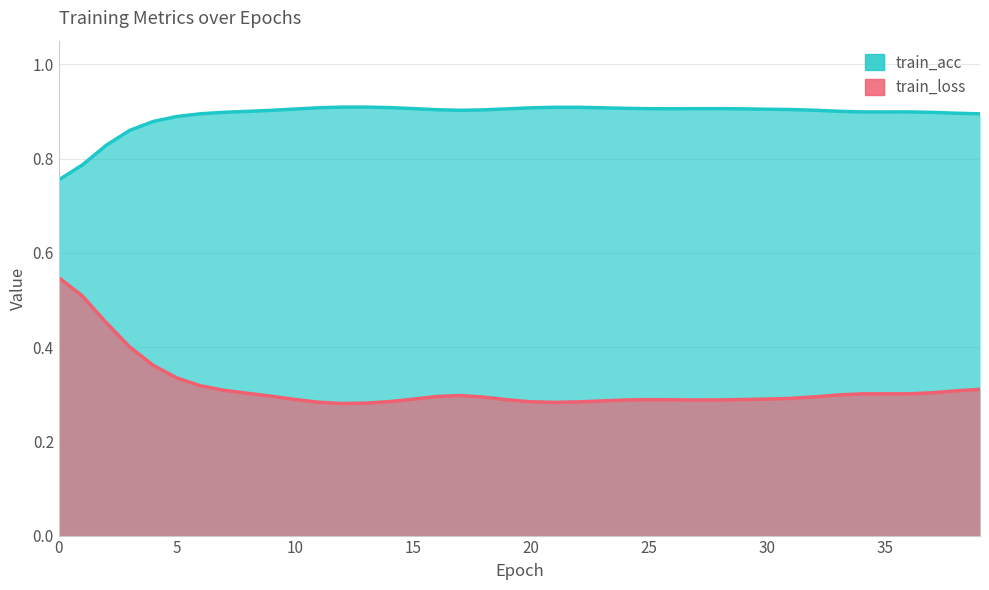

True or false: the data has more than 1 interior local peaks.

True